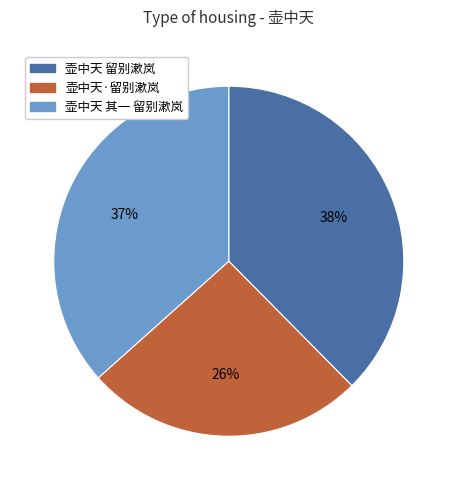

To the nearest percent, what is the difference between the largest and smallest slice percentages?

12%